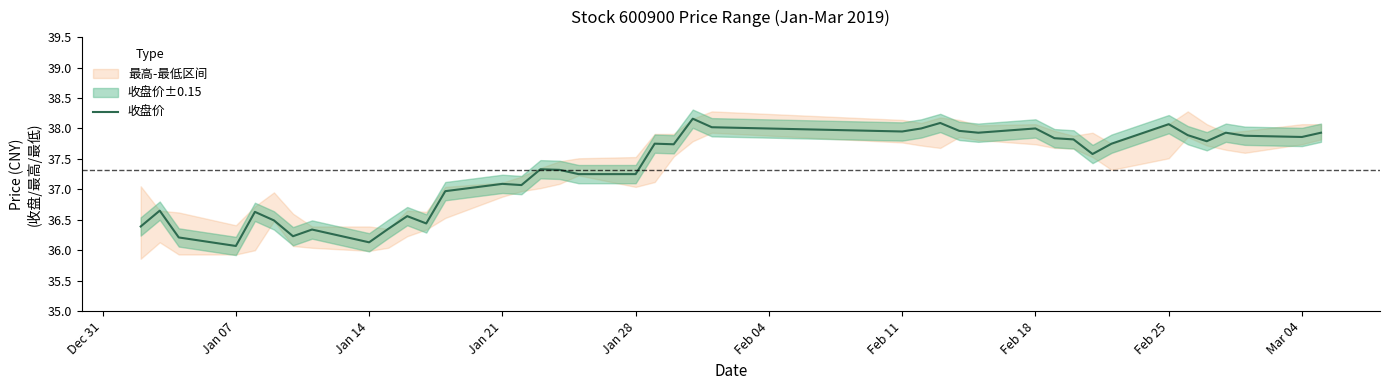

The value of 收盘价 at Jan 14 is 36.1. True or false?

True